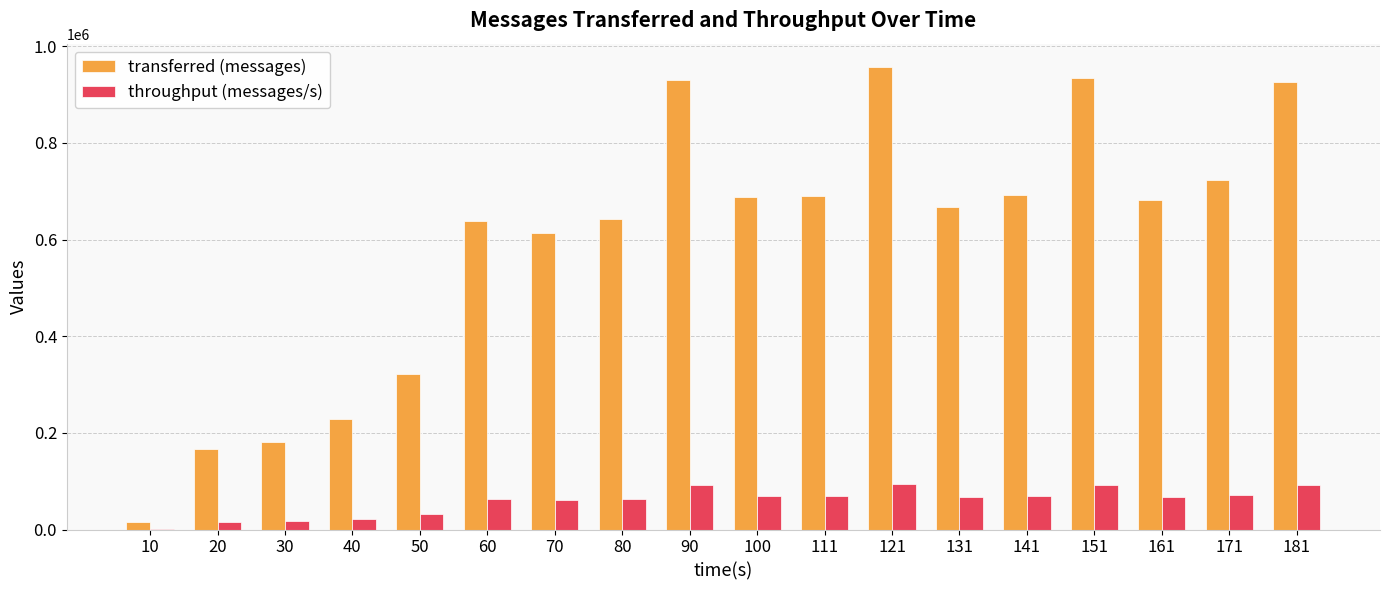

What is the average value of the transferred (messages) series?

594422